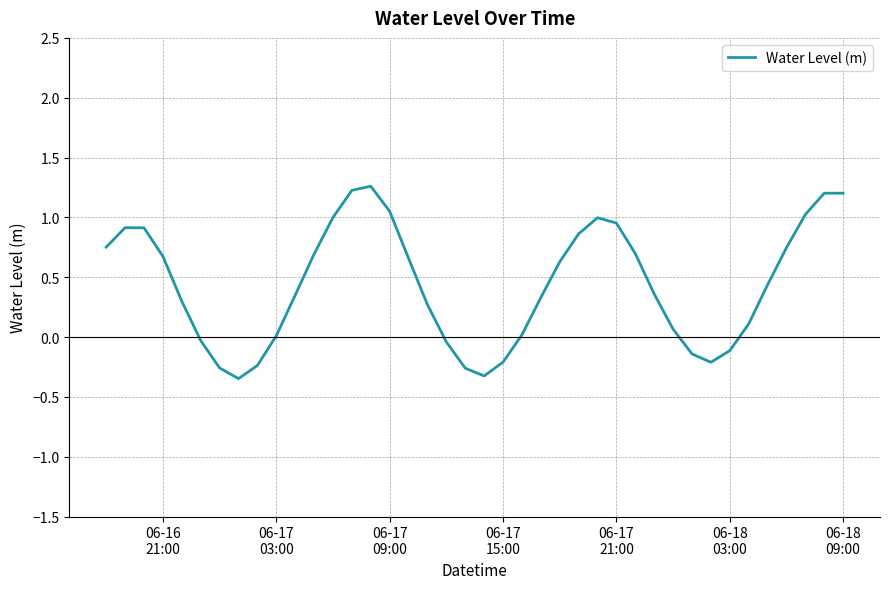

What is the maximum value shown in the chart?

1.3